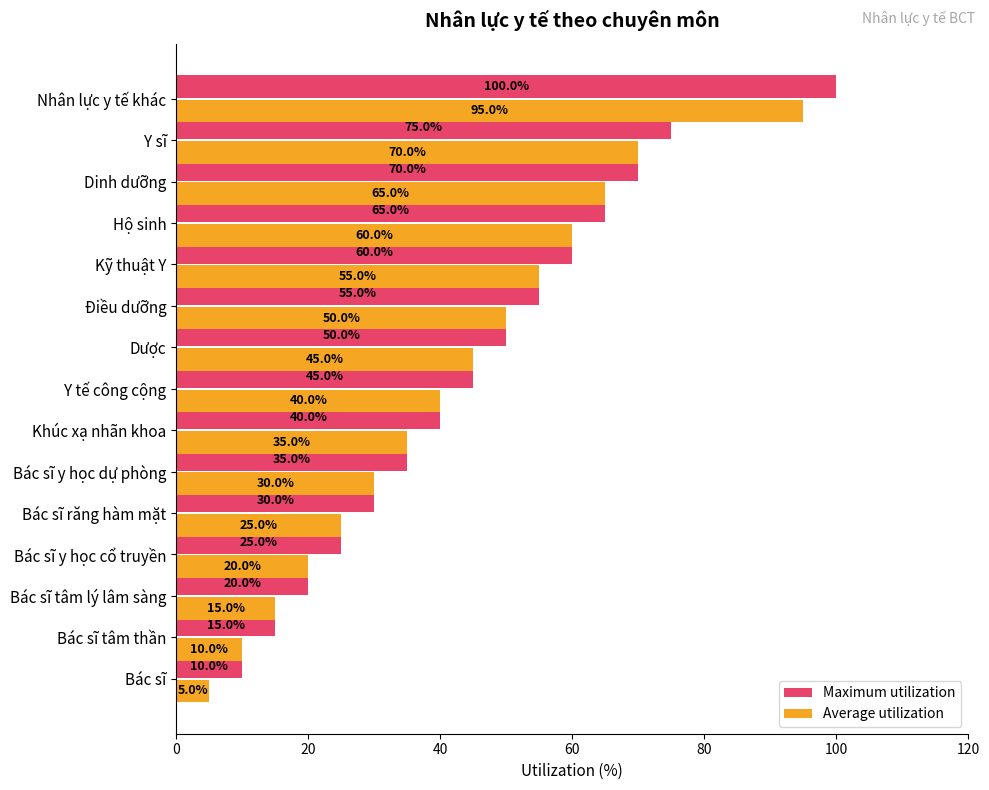

What is the spread (max minus min) of values at Bác sĩ?

5